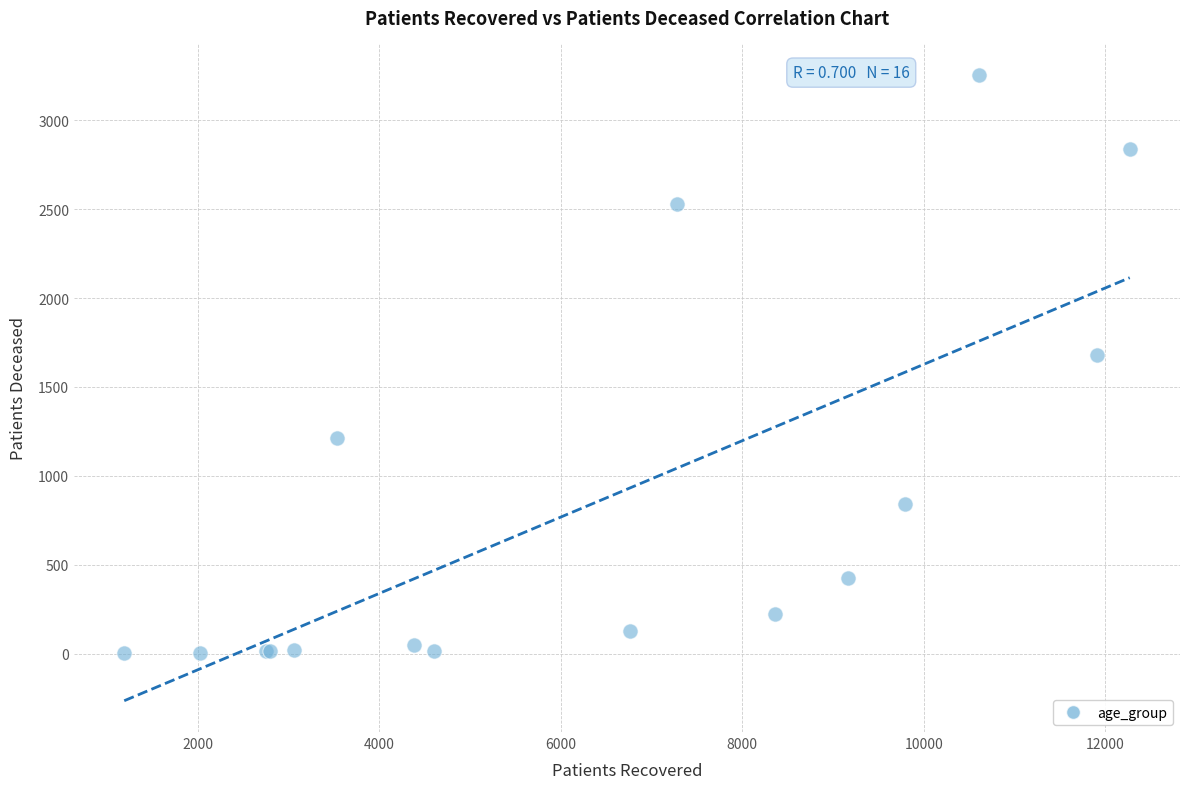

What Y value in the scatter plot is closest to 1629?

1682